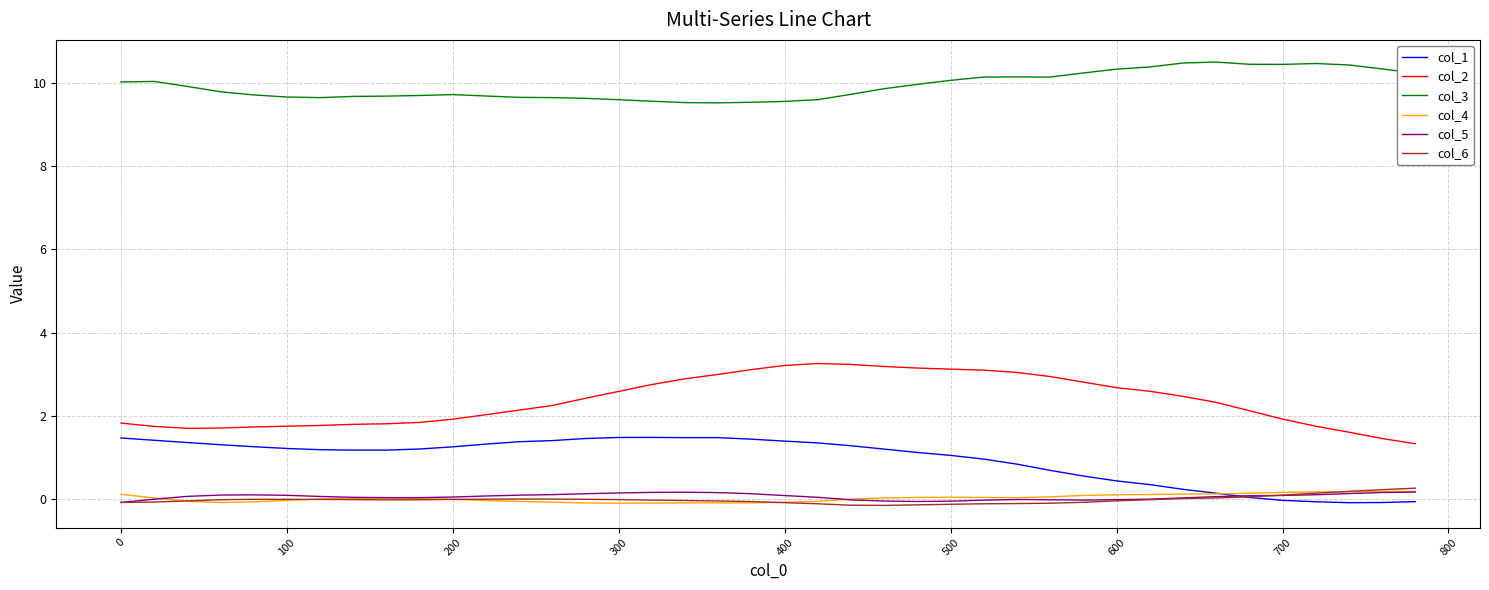

True or false: col_1 and col_3 cross at least once.

False